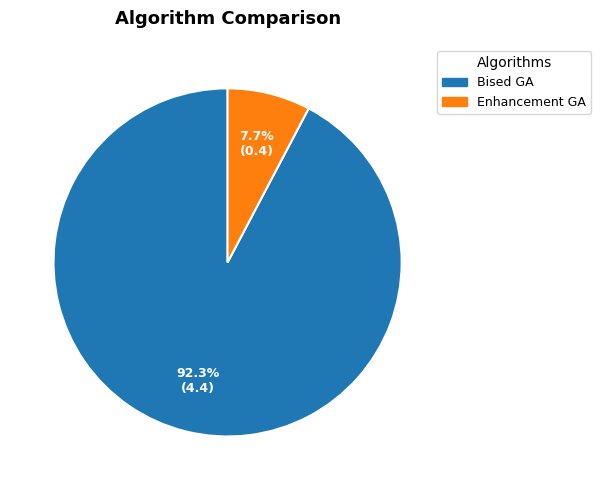

The Bised GA slice represents 84% of the pie. True or false?

False